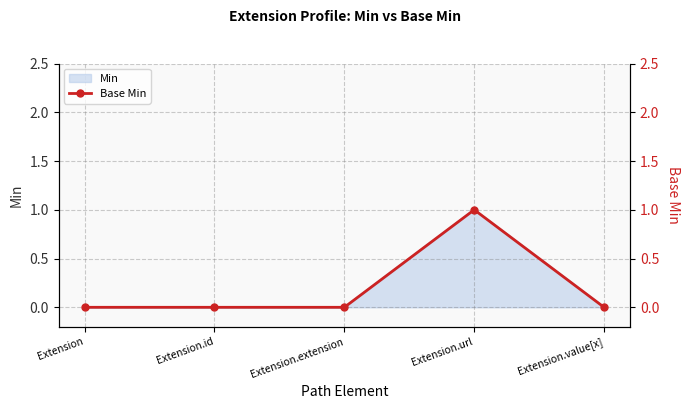

The chart shows a value of 1 at Extension.url. True or false?

False